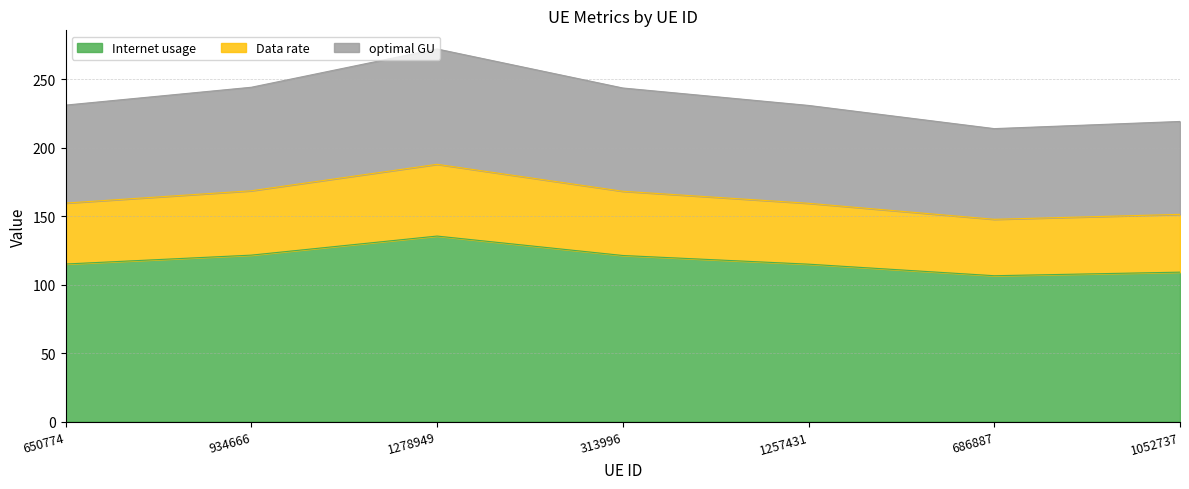

True or false: Data rate and Internet usage cross at least once.

False